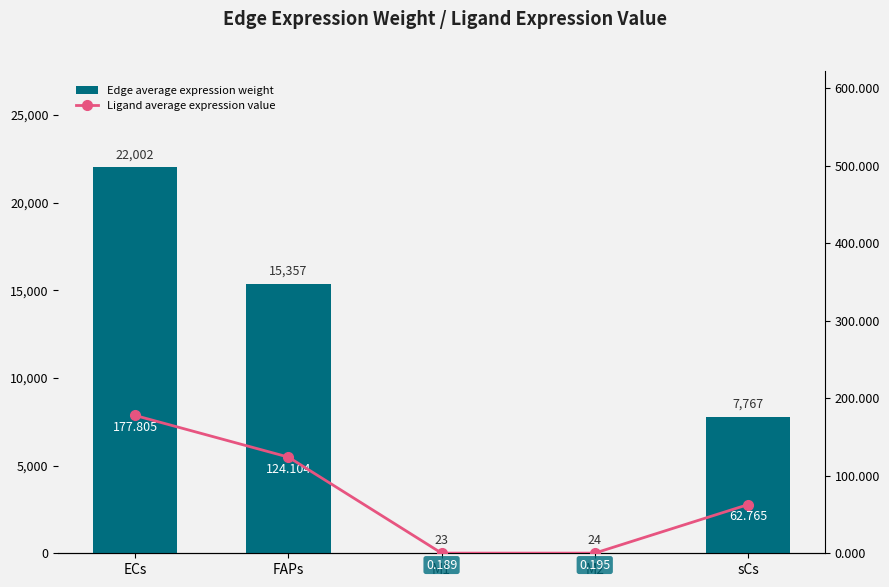

List the series in order of their peak value, highest first.

Edge average expression weight, Ligand average expression value